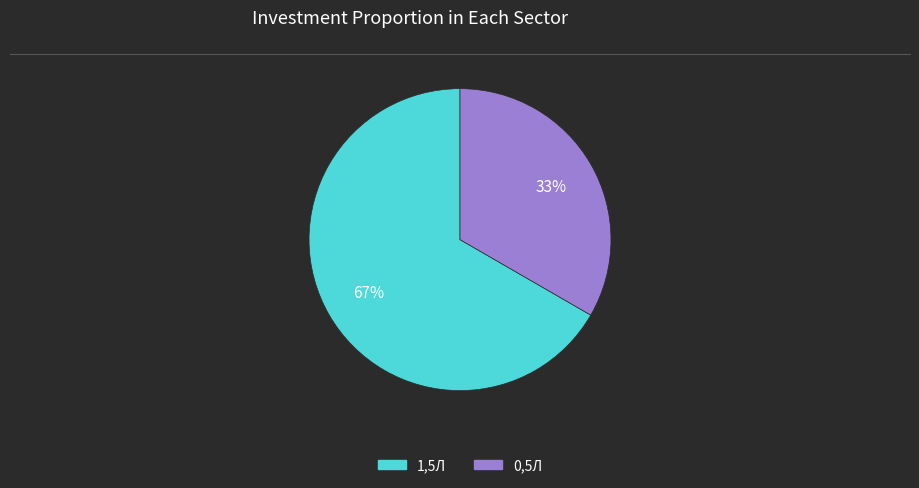

Which has a higher value, 1,5Л or 0,5Л?

1,5Л